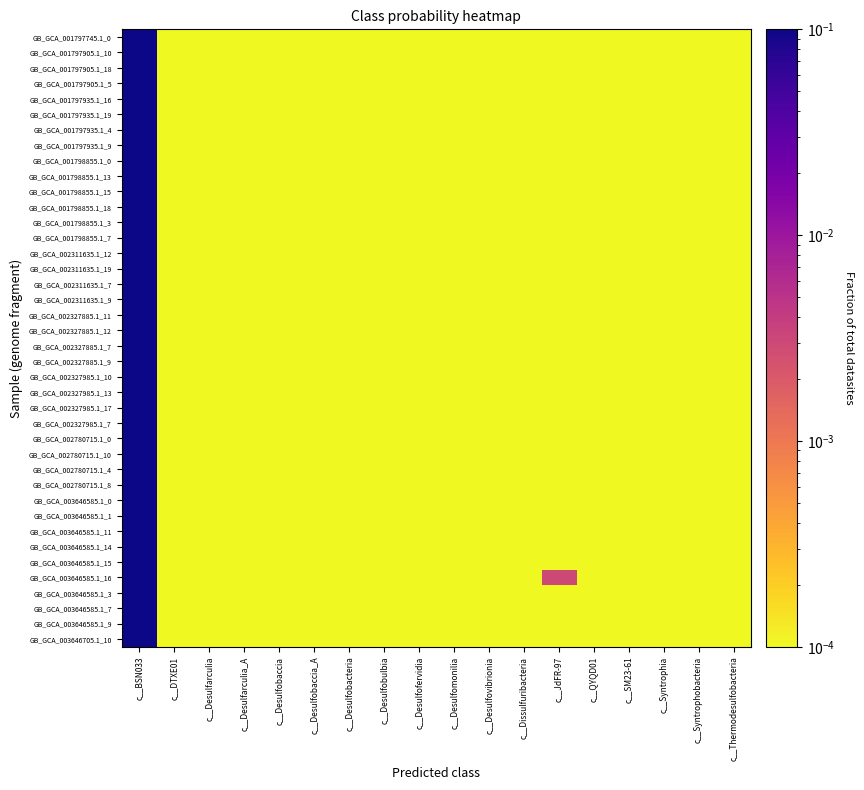

Which series changed the most between c__Desulfomonilia and c__Syntrophobacteria?

GB_GCA_001797745.1_0